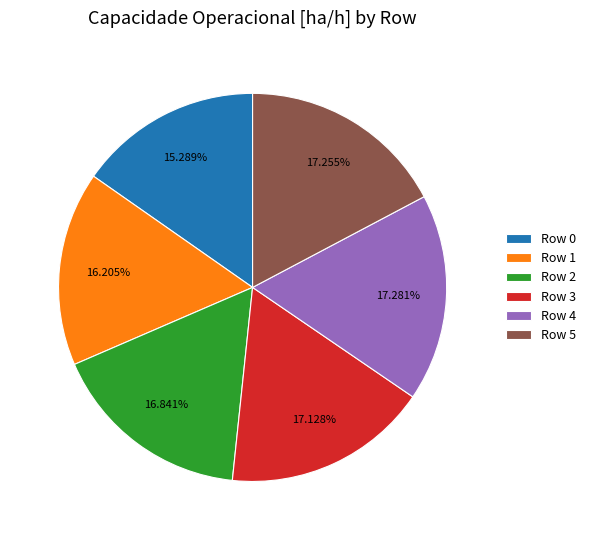

To the nearest percent, what is the difference between the largest and smallest slice percentages?

2%